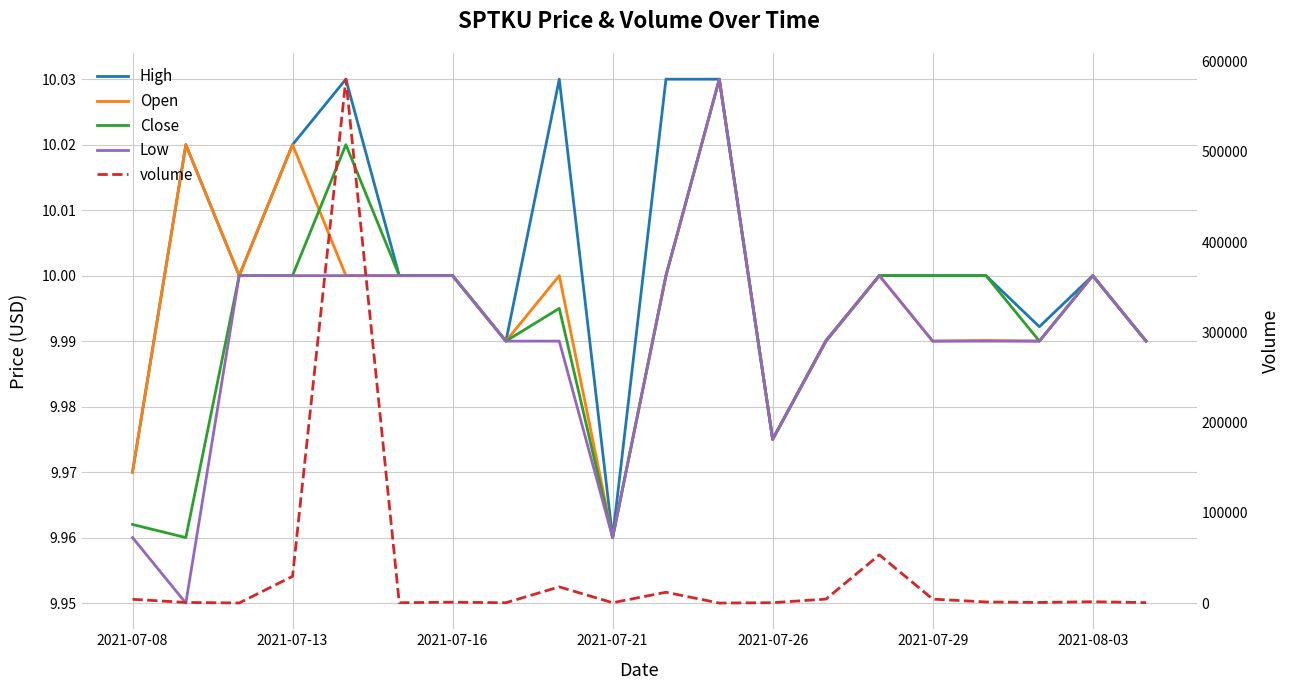

Is the value of Low at 2021-07-16 greater than the value of Open at 13?

Yes